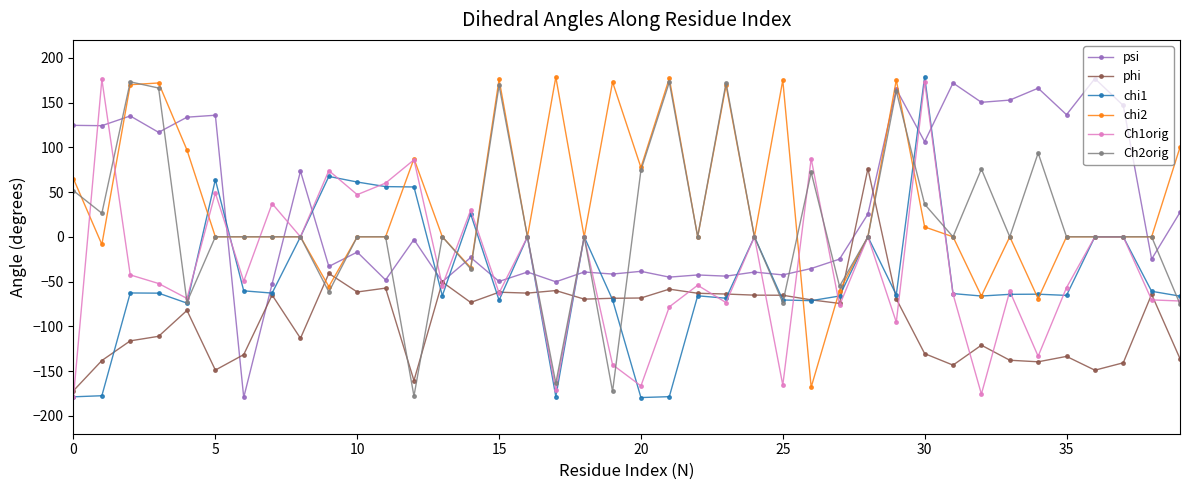

What is the difference between the second highest and minimum values in the chi1 series?

247.0